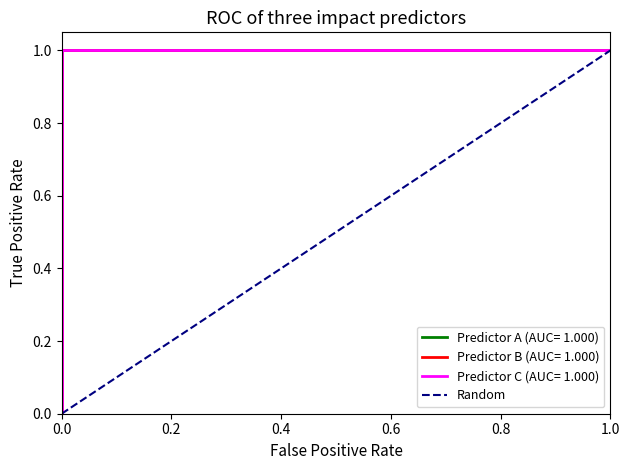

At which category does the chart reach its peak across all series?

1.0